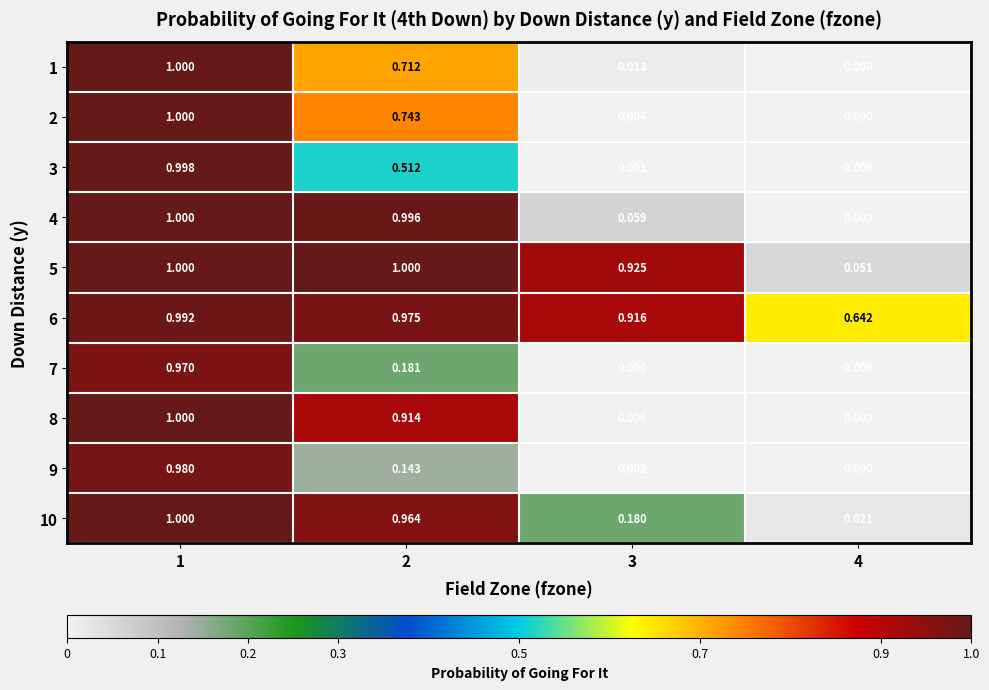

What is the greatest value displayed?

1.0